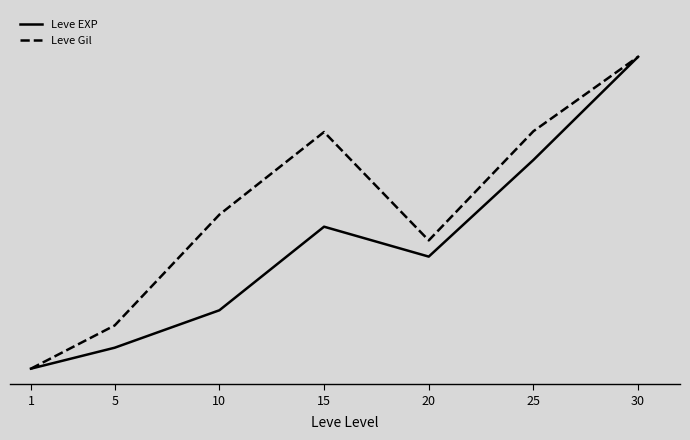

Reading left to right, what are all the values shown in this chart?

Leve EXP: 0.0	0.1	0.2	0.5	0.4	0.7	1.0
Leve Gil: 0.0	0.1	0.5	0.8	0.4	0.8	1.0